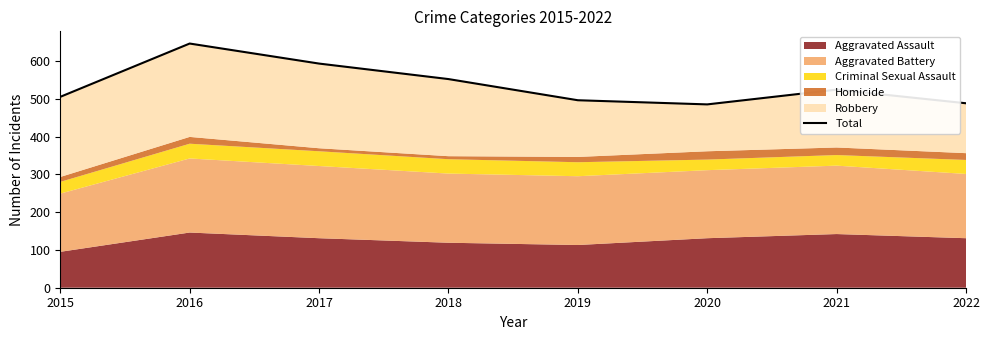

Which category has the lowest value across all series?

2020